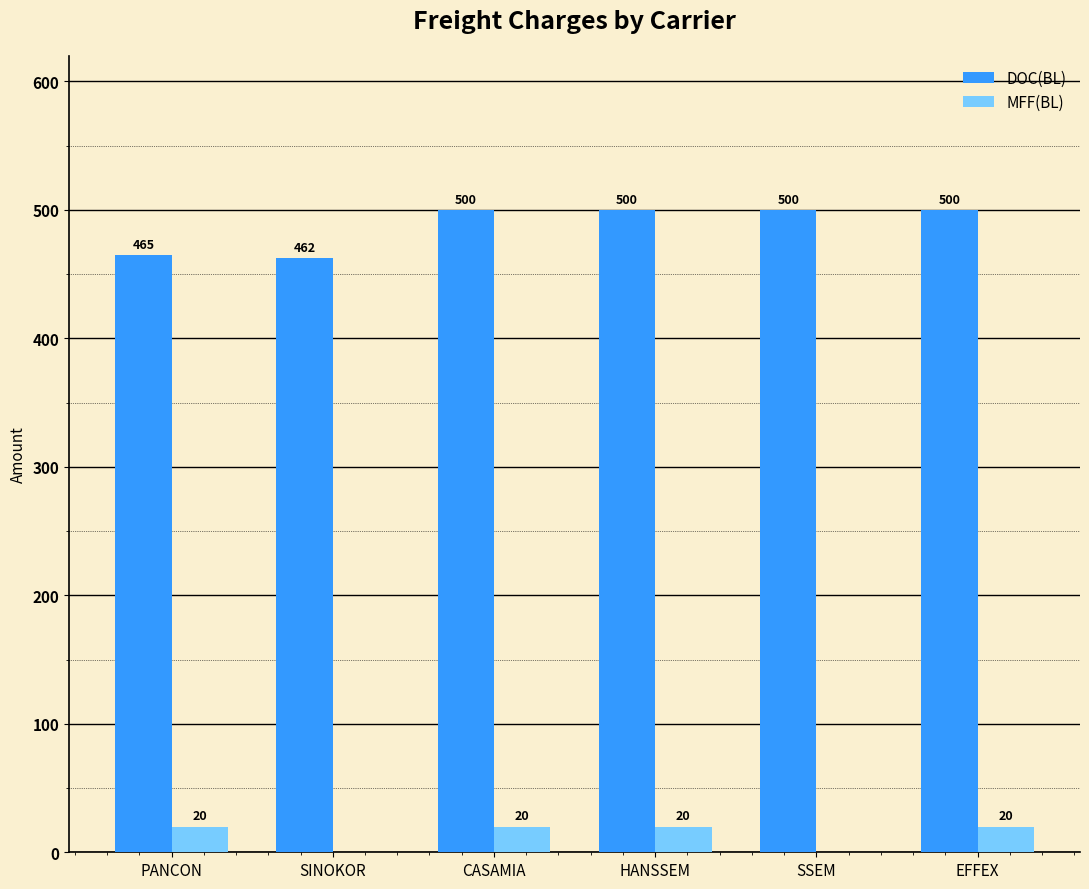

The value of DOC(BL) at SSEM is 500.0. True or false?

True